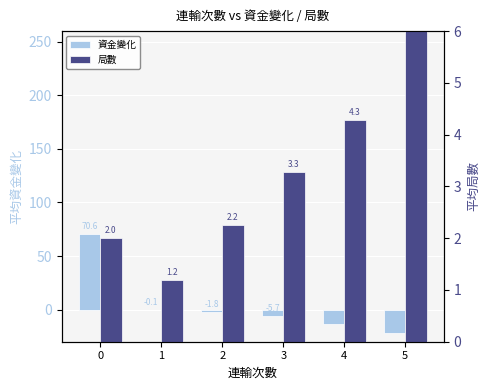

How many bars are there in total?

12